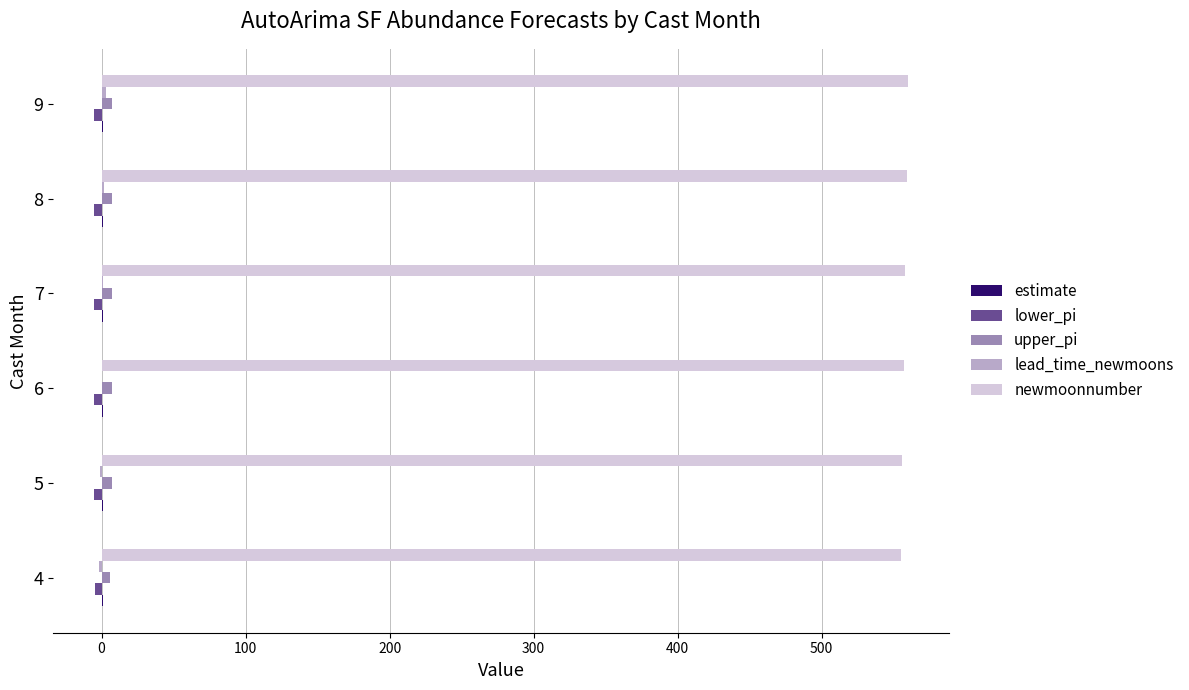

Which series has the largest total across all categories?

newmoonnumber